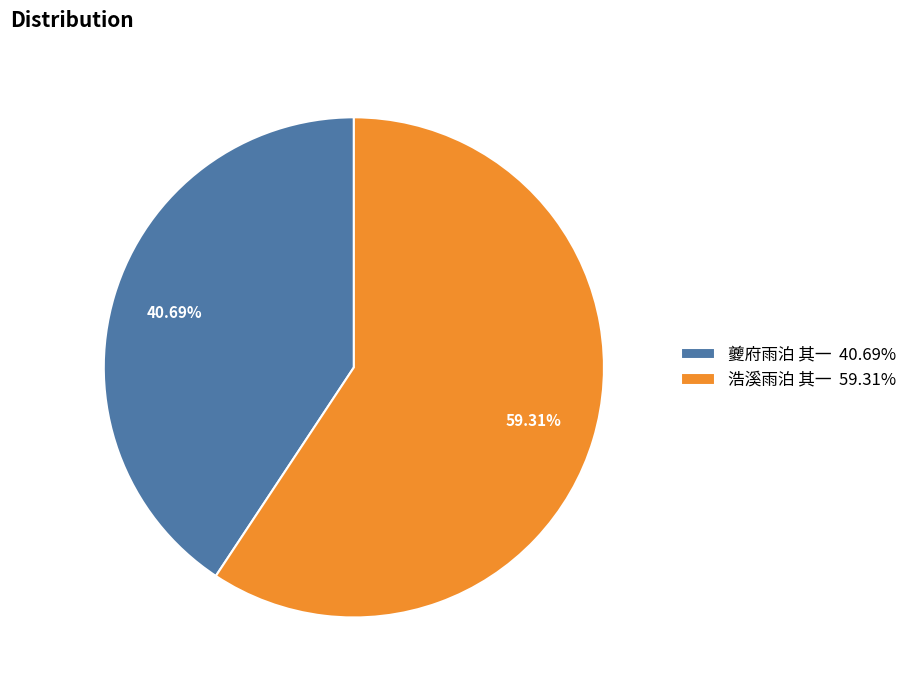

To the nearest percent, what is the average slice percentage?

50%